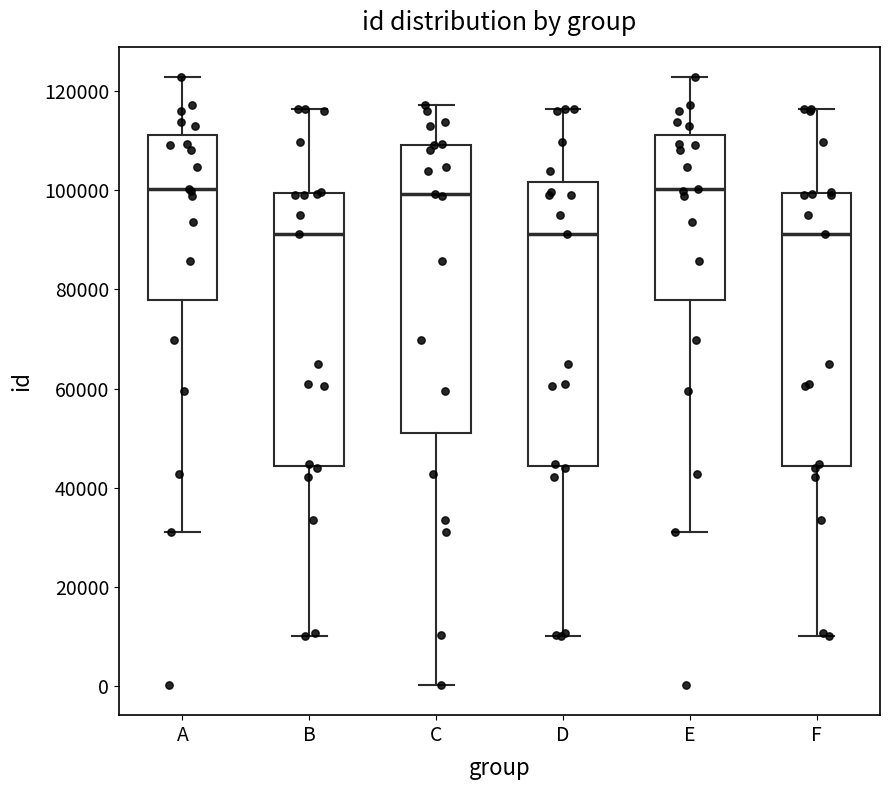

Reading left to right, transcribe this box plot: for each box, give where its median line is, the range the box spans, and where its two whiskers end, as read against the y-axis. The values are not printed on the chart, so give them approximately, as read against the axis.

A: median 100000, box 78000 to 112000, whiskers 32000 to 122000
B: median 92000, box 44000 to 100000, whiskers 10000 to 116000
C: median 100000, box 52000 to 110000, whiskers 0 to 118000
D: median 92000, box 44000 to 102000, whiskers 10000 to 116000
E: median 100000, box 78000 to 112000, whiskers 32000 to 122000
F: median 92000, box 44000 to 100000, whiskers 10000 to 116000